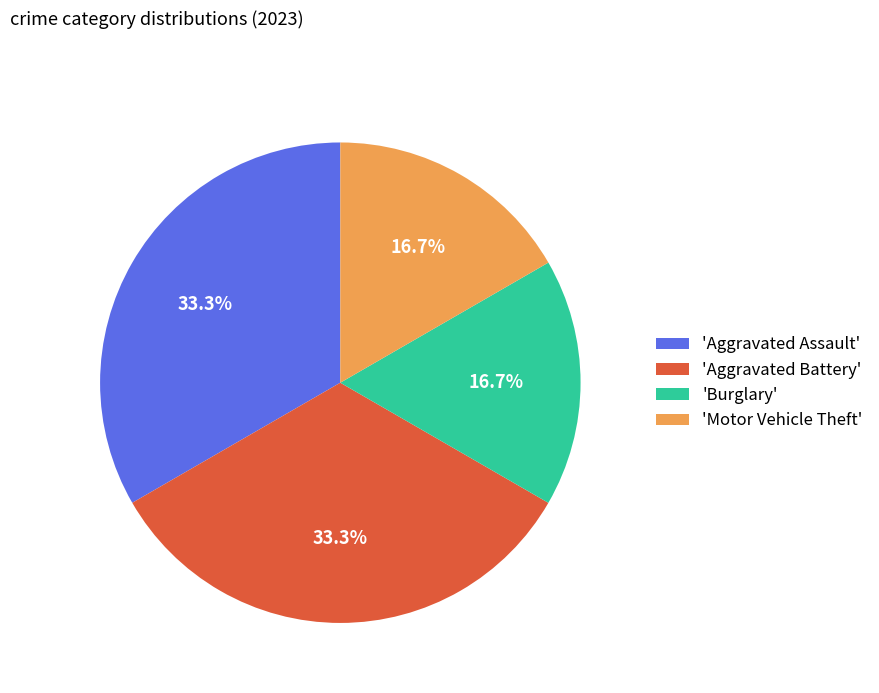

Is there any slice that represents more than half of the pie?

No